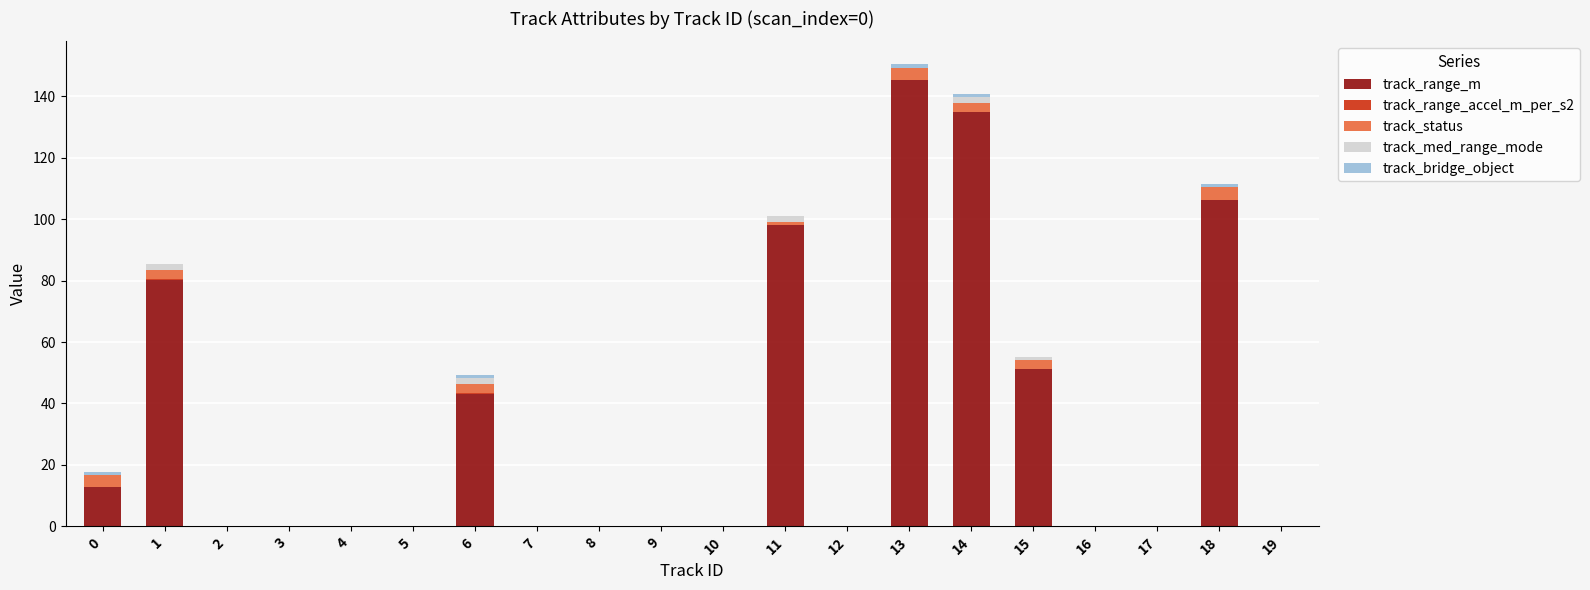

At how many categories does at least one series exceed 73?

5